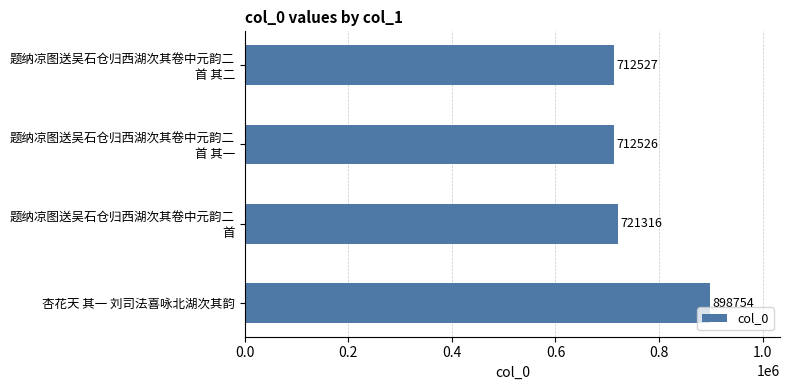

Does the chart contain stacked bars?

No